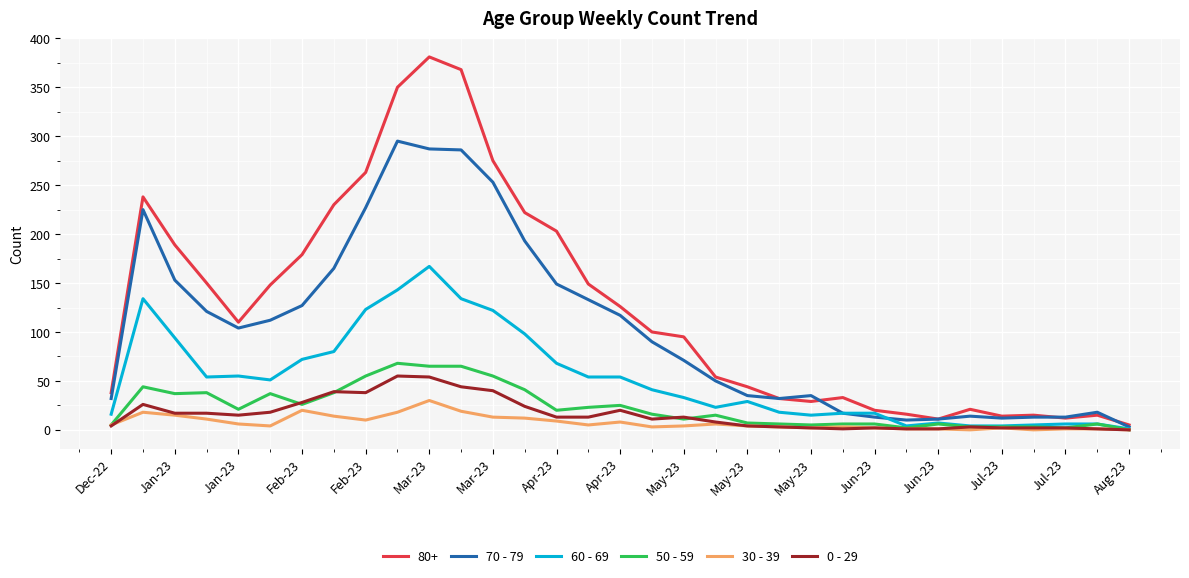

Which series has the largest range (max minus min)?

80+